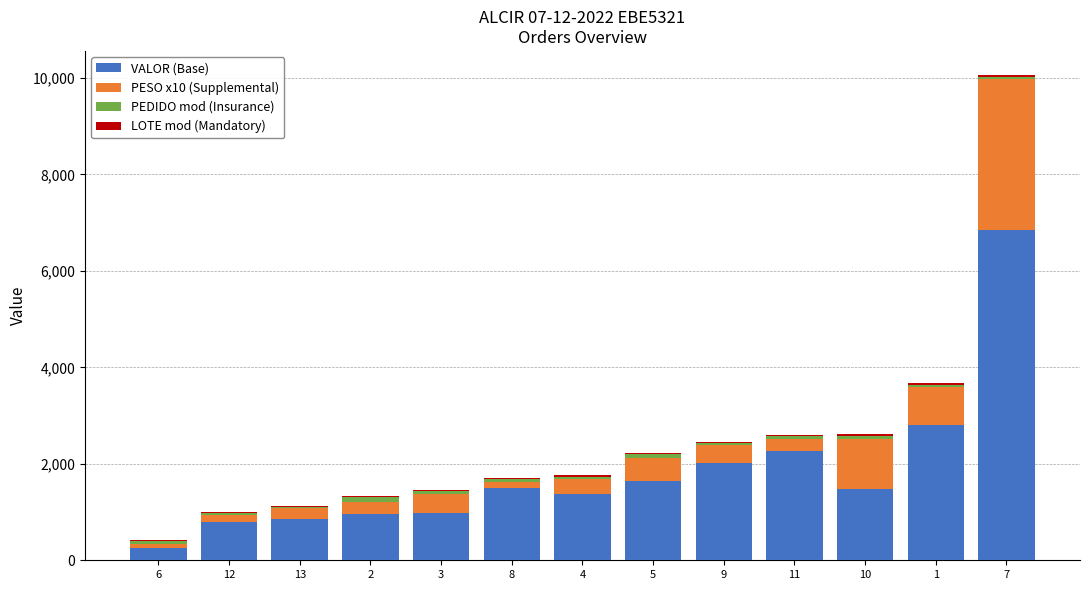

At which category is the sum across all series the highest?

7